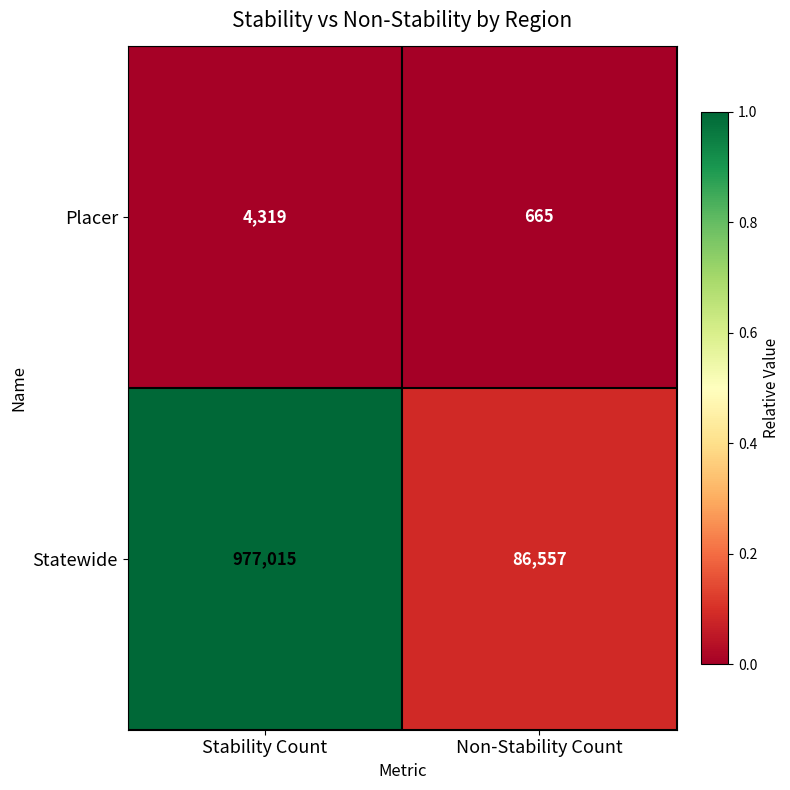

What is the total value across all series at Stability Count?

981334